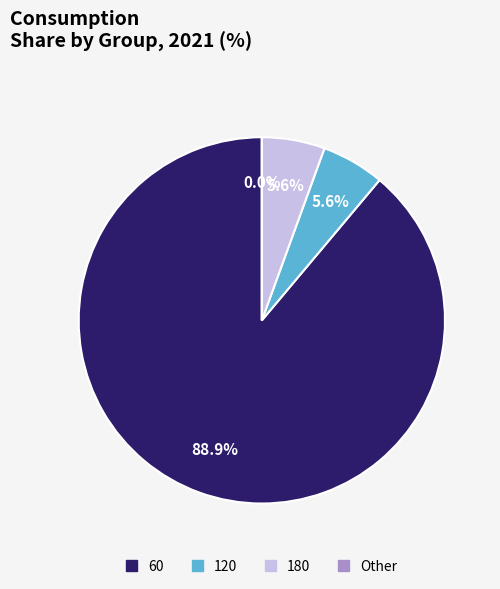

What percentage is NOT represented by 120?

94.4%